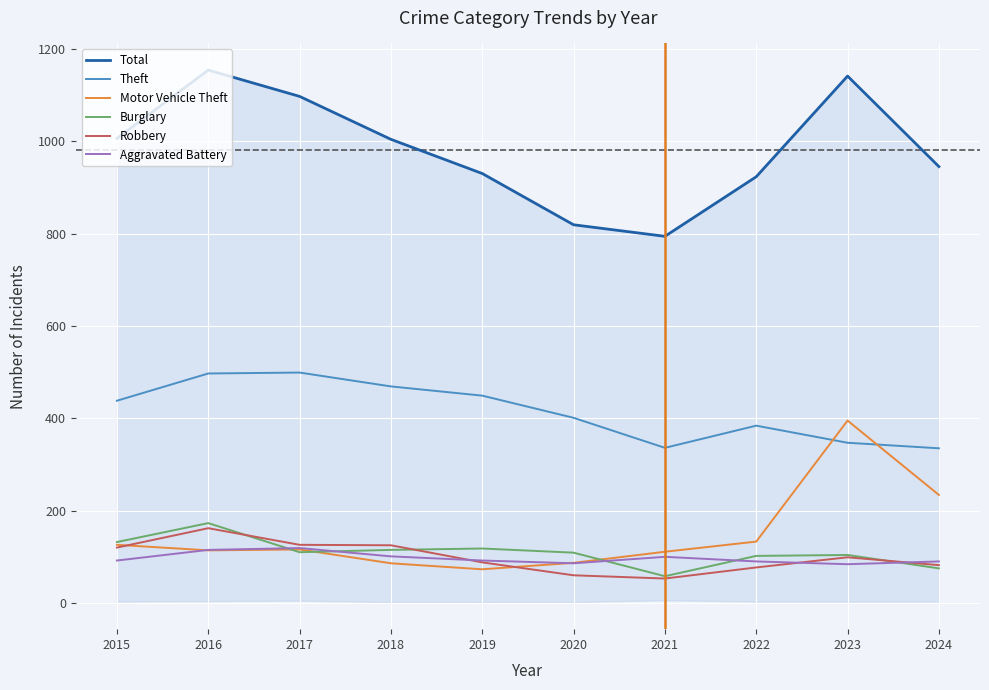

Reading left to right, extract all data points from this chart.

Total: 2015=1006	2016=1154	2017=1097	2018=1004	2019=930	2020=819	2021=794	2022=923	2023=1141	2024=945
Theft: 2015=438	2016=497	2017=499	2018=469	2019=449	2020=401	2021=336	2022=384	2023=347	2024=335
Motor Vehicle Theft: 2015=126	2016=114	2017=116	2018=86	2019=73	2020=87	2021=111	2022=133	2023=395	2024=234
Burglary: 2015=132	2016=173	2017=110	2018=115	2019=118	2020=109	2021=58	2022=102	2023=104	2024=75
Robbery: 2015=120	2016=162	2017=126	2018=125	2019=88	2020=60	2021=53	2022=77	2023=99	2024=82
Aggravated Battery: 2015=92	2016=115	2017=119	2018=101	2019=92	2020=86	2021=100	2022=90	2023=84	2024=90